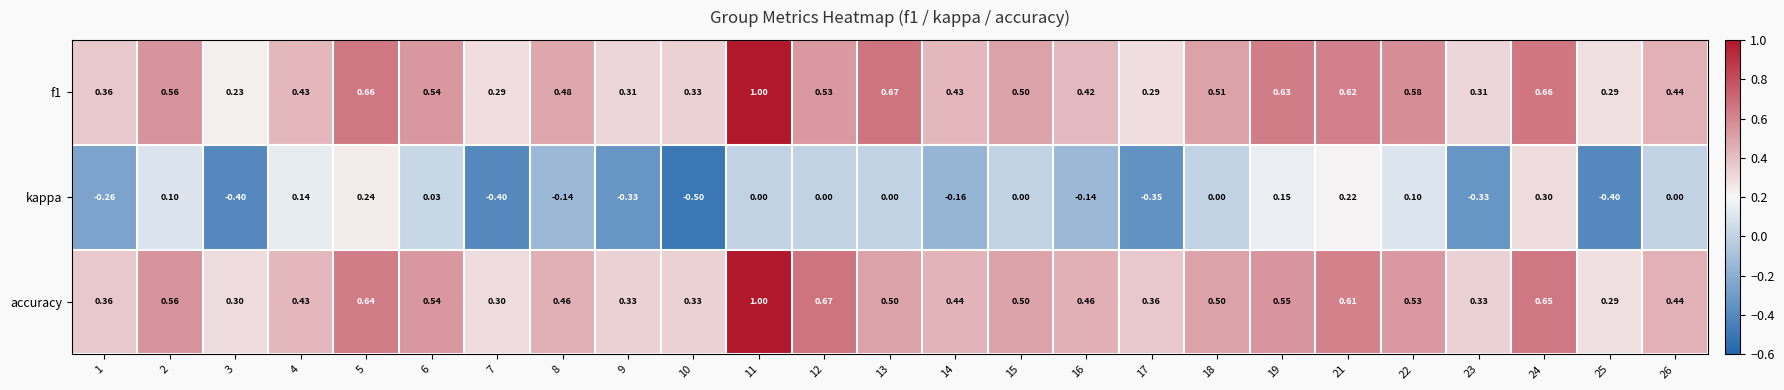

Which series has the largest total across all categories?

accuracy